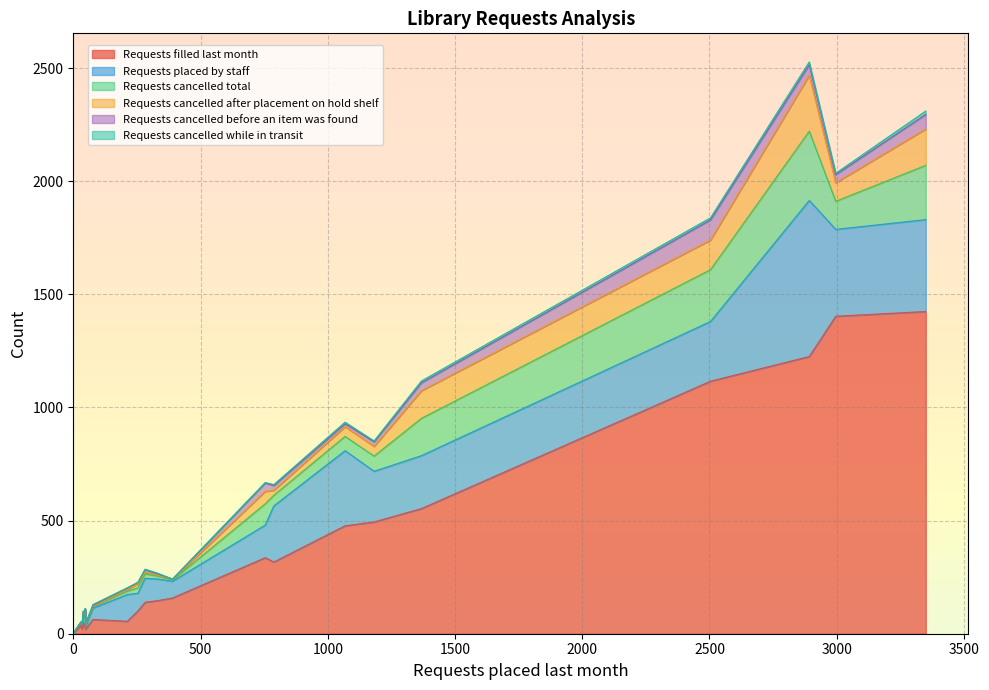

Which category has the lowest value across all series?

9